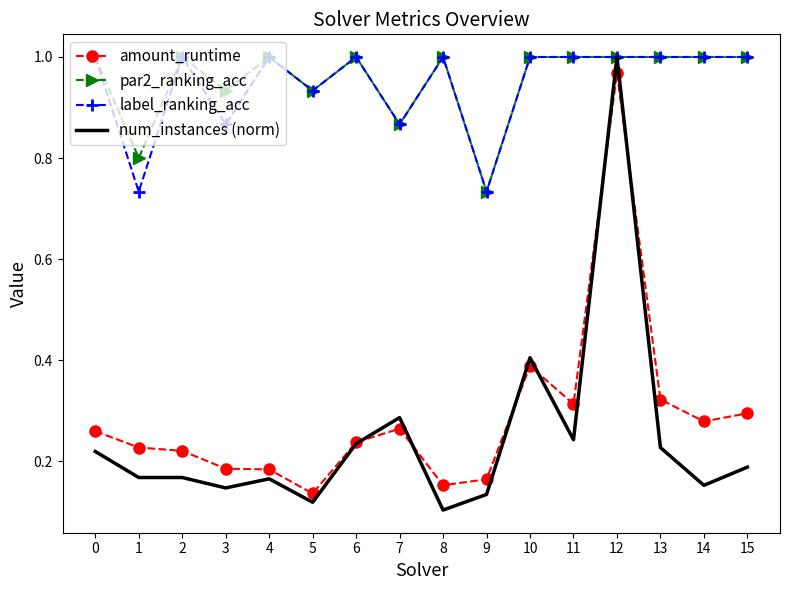

What is the total value across all series at 2?

2.4